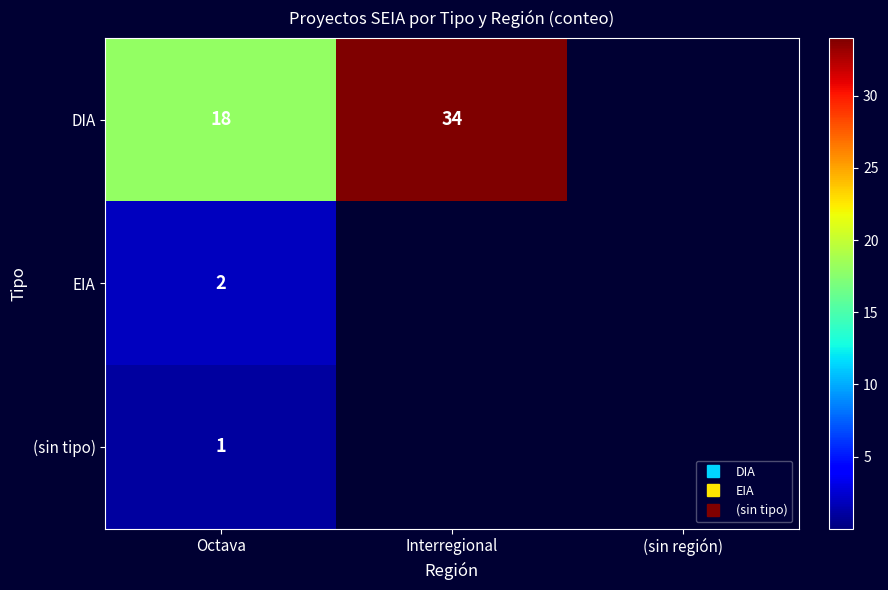

What is the sum of all EIA values?

2